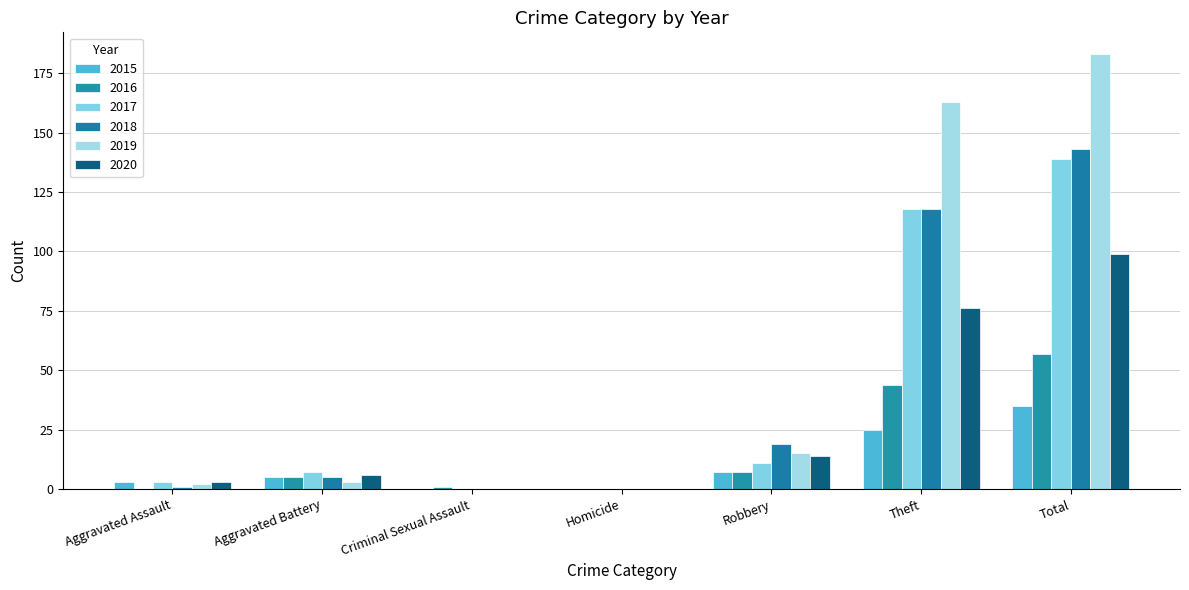

What is the difference between the highest and lowest values at Theft?

138